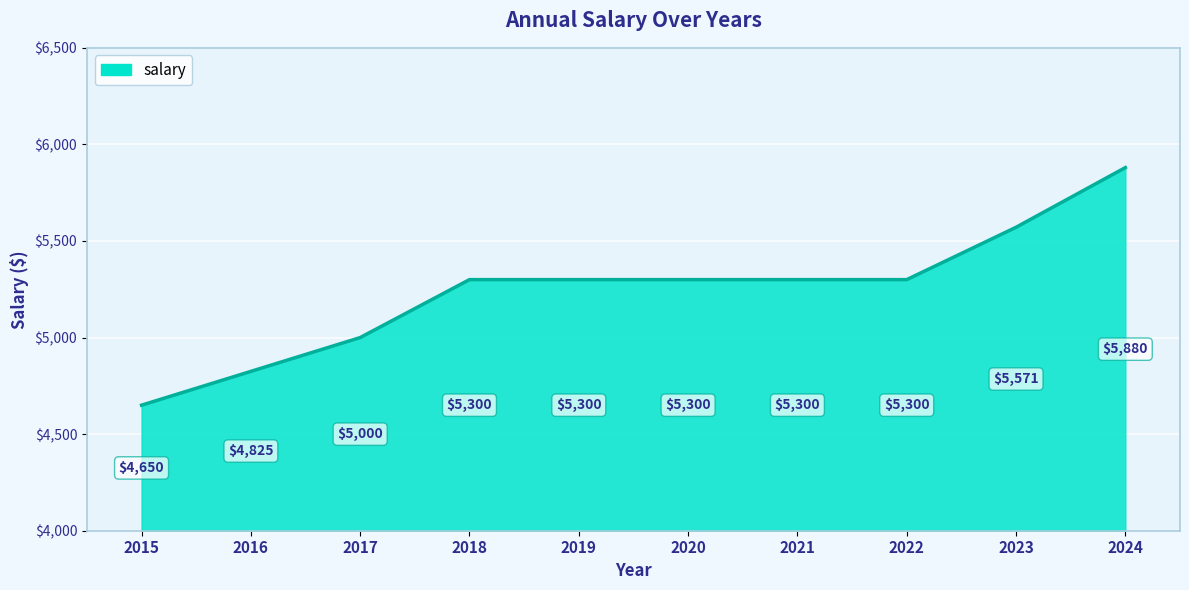

Which label corresponds to the largest value in the chart?

2024